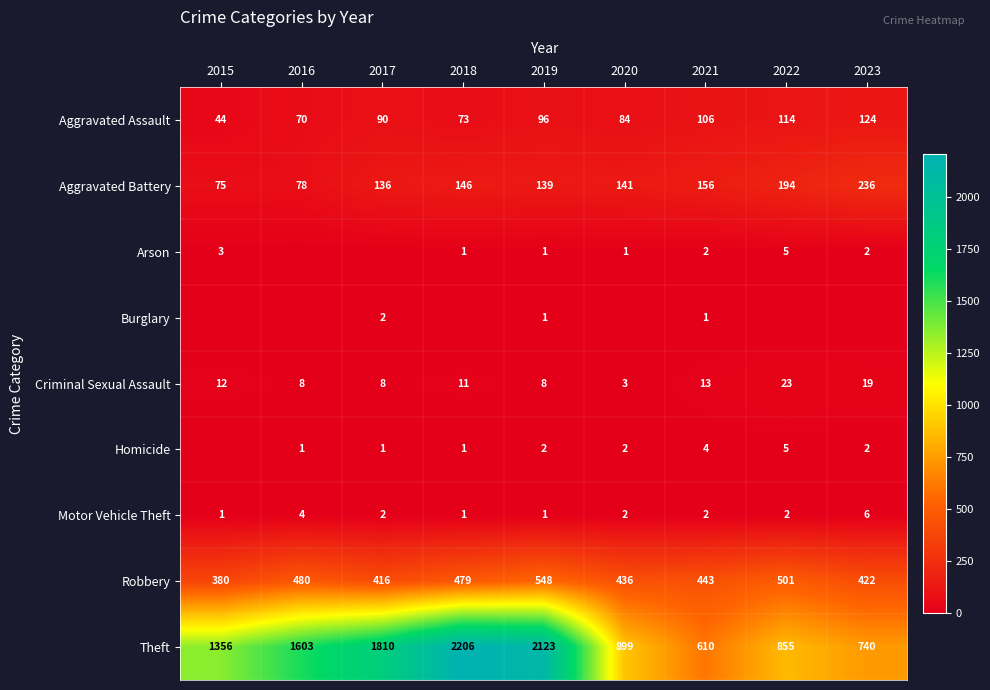

What is the total value across all series at 2017?

2465